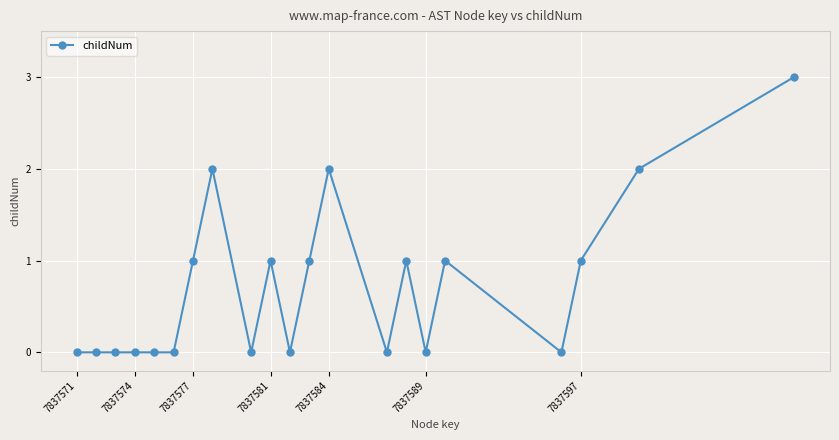

What is the value of the 19th point from the left?

1